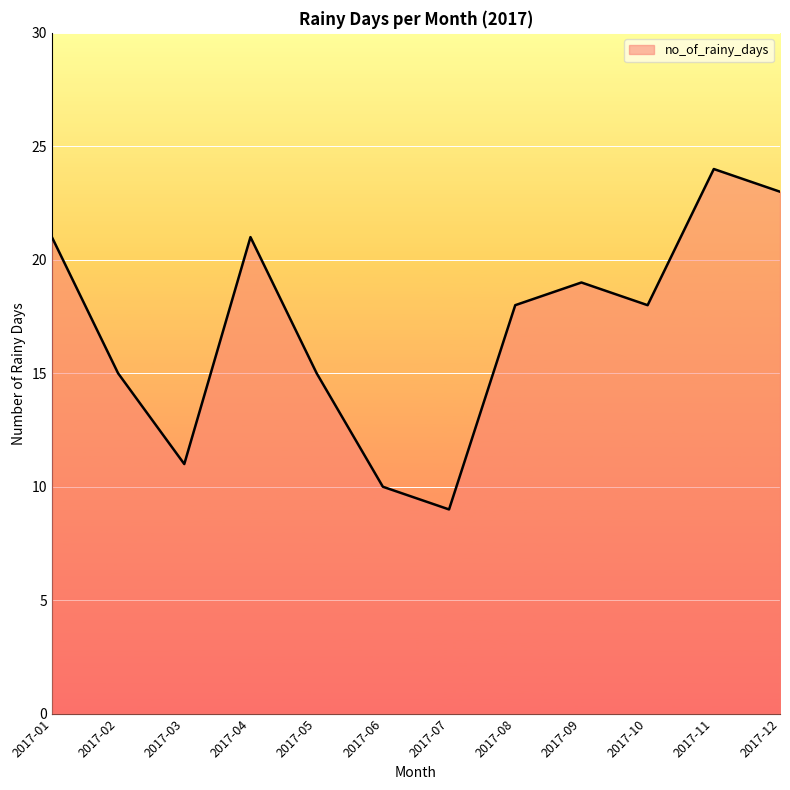

How many lines are shown in the chart?

1